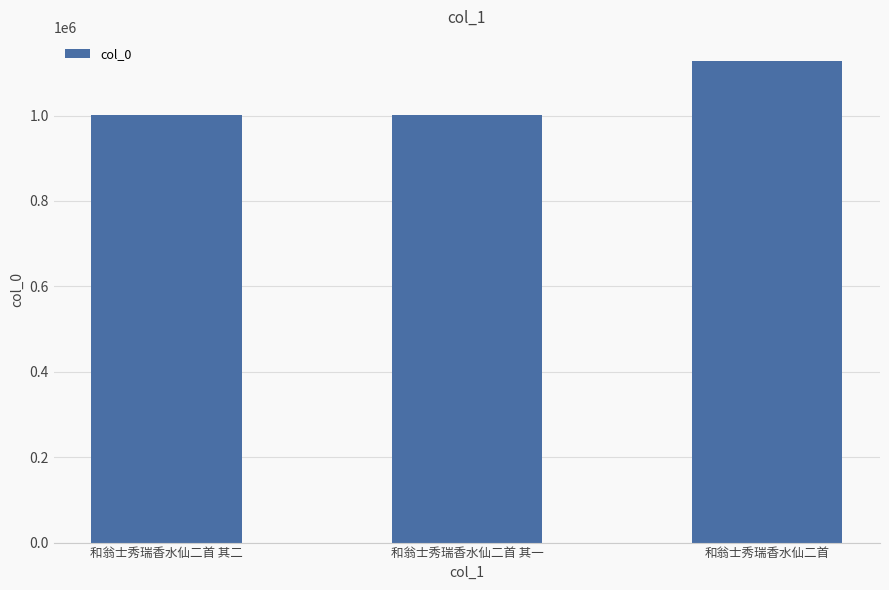

What is the value of the 1st bar from the left?

1002240